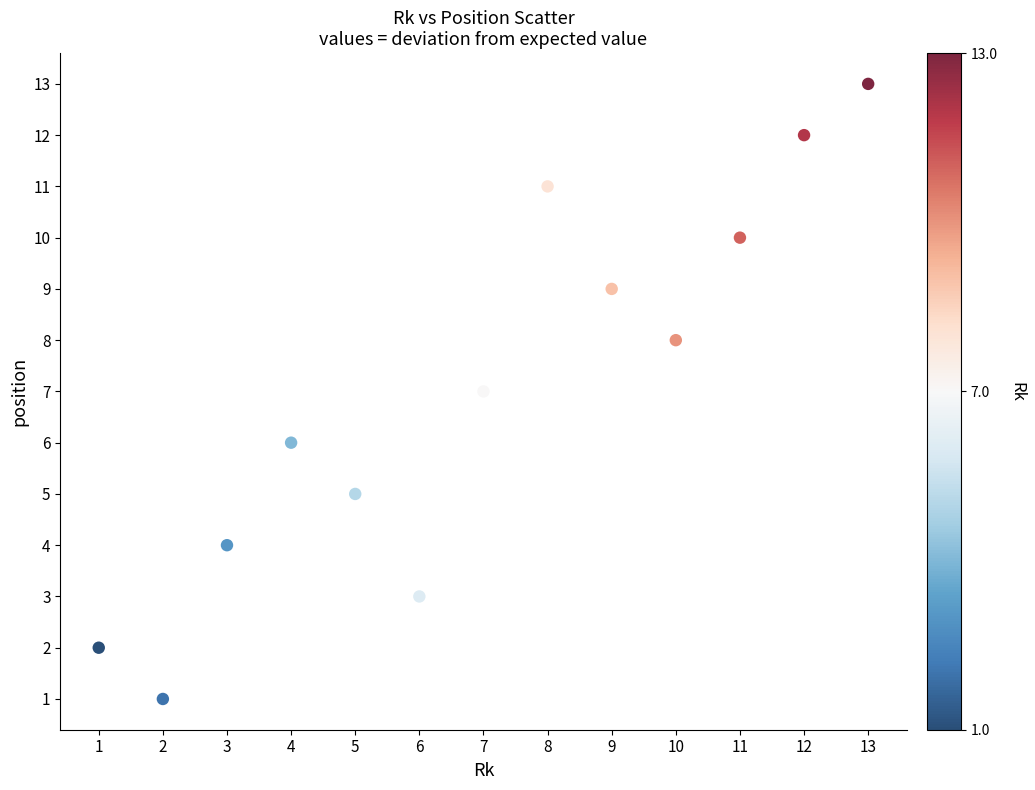

What is the range of X values (max minus min)?

12